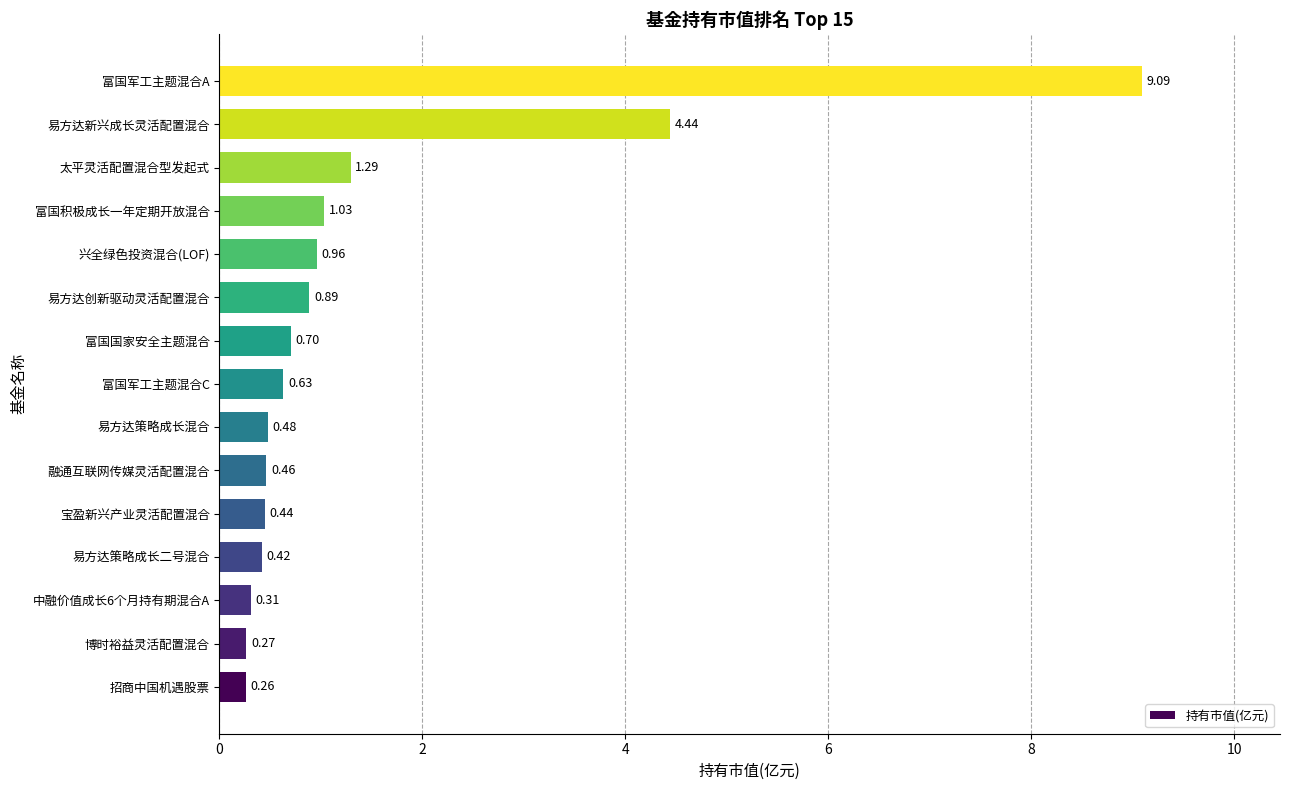

What is the average value?

1.4